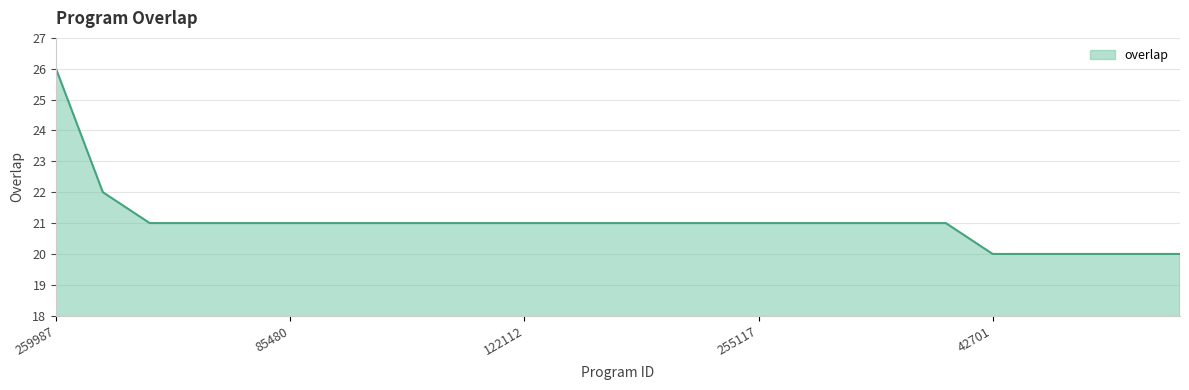

What is the maximum value shown in the chart?

26